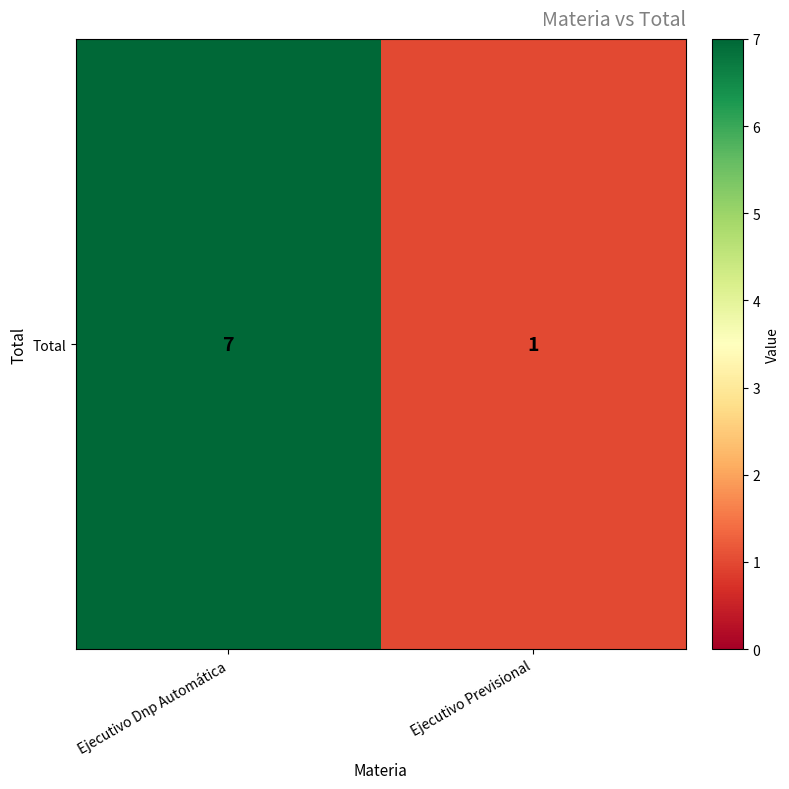

How many categories are shown in the chart?

2